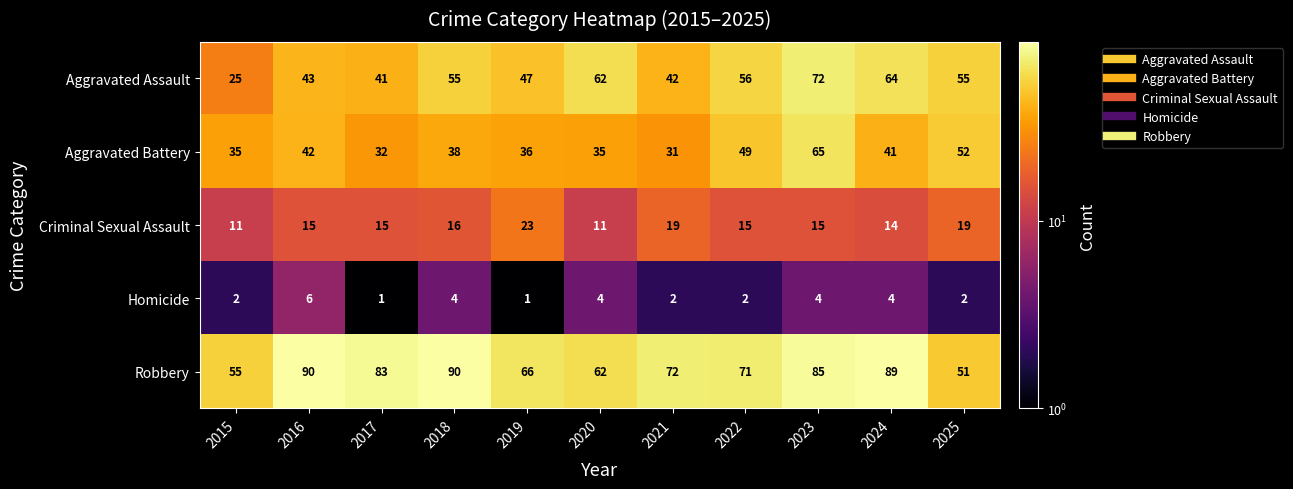

The value of Criminal Sexual Assault at 2024 is 14. True or false?

True